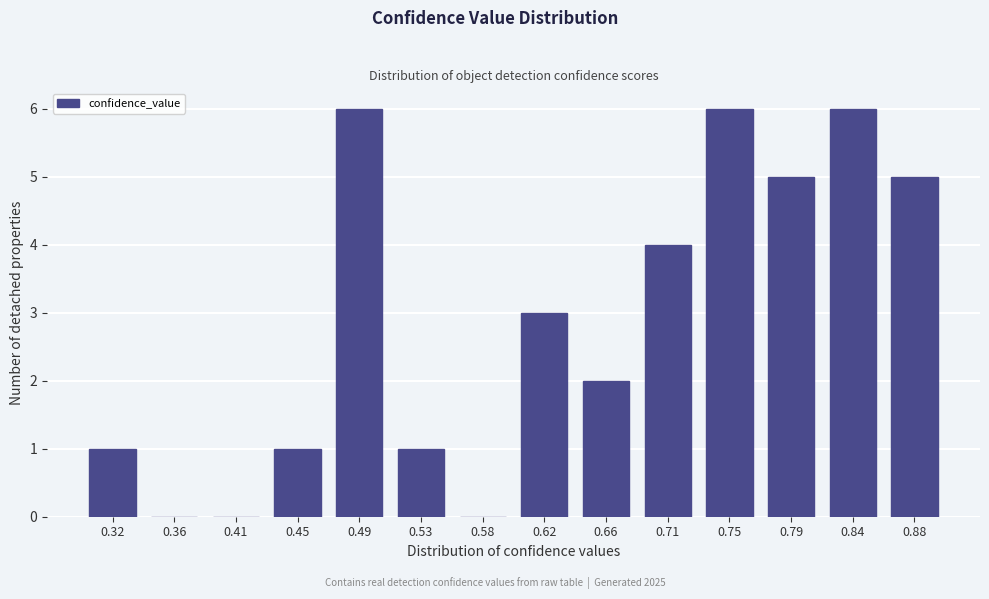

Reading left to right, extract all data points from this chart.

0.32=1	0.36=0	0.41=0	0.45=1	0.49=6	0.53=1	0.58=0	0.62=3	0.66=2	0.71=4	0.75=6	0.79=5	0.84=6	0.88=5